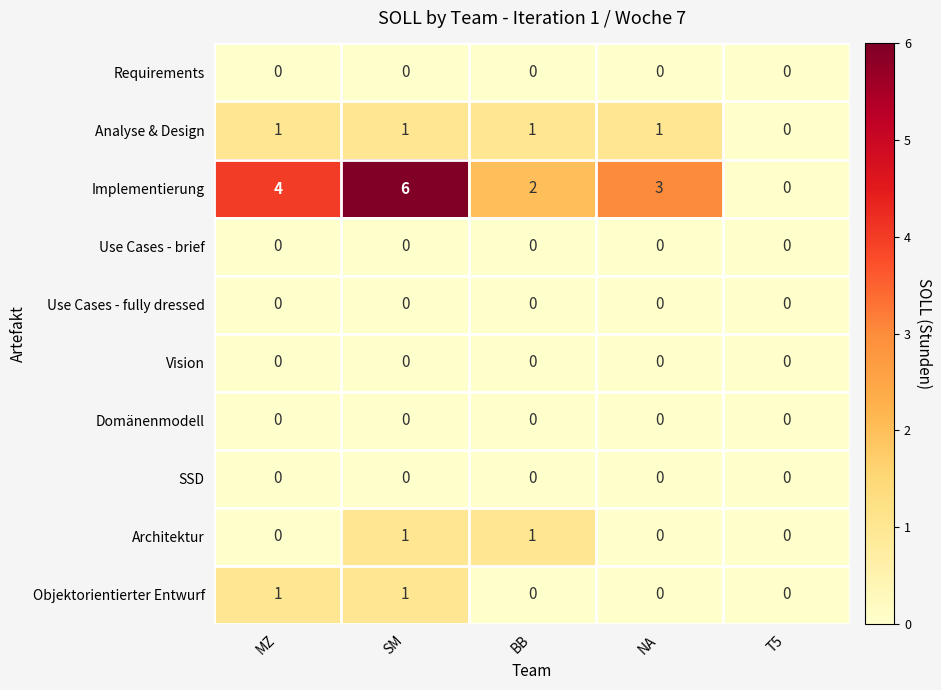

At which category is the sum across all series the highest?

SM